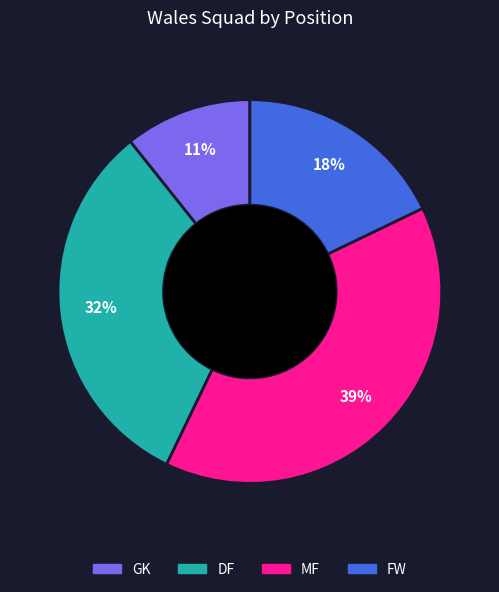

Rank the categories by value from highest to lowest.

MF, DF, FW, GK